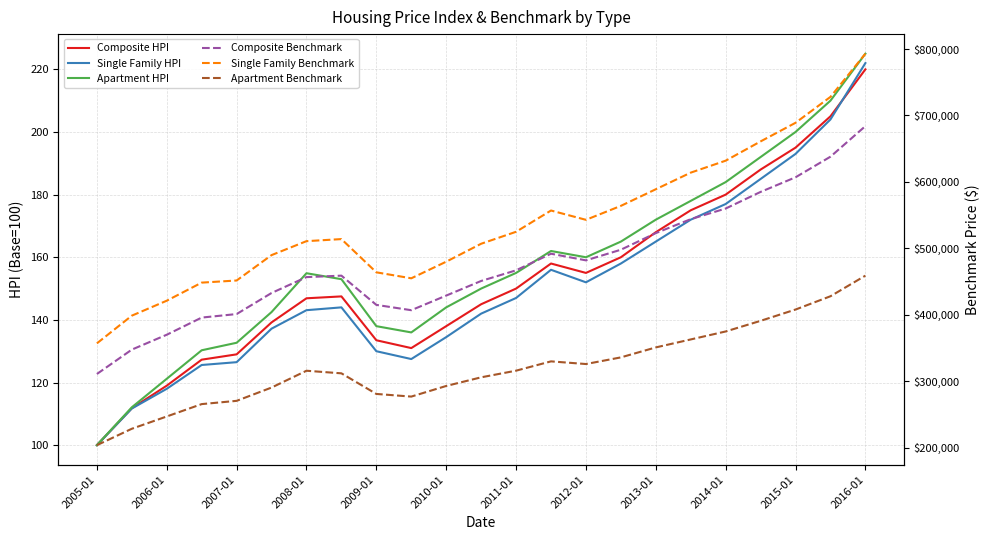

What is the label of the 1st point from the left?

2005-01